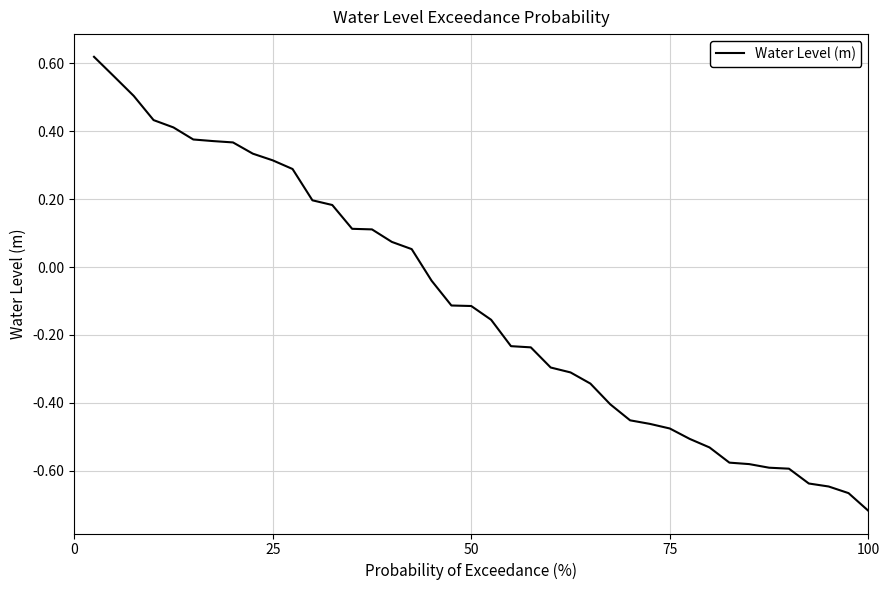

What is the difference between the maximum and minimum values?

1.3